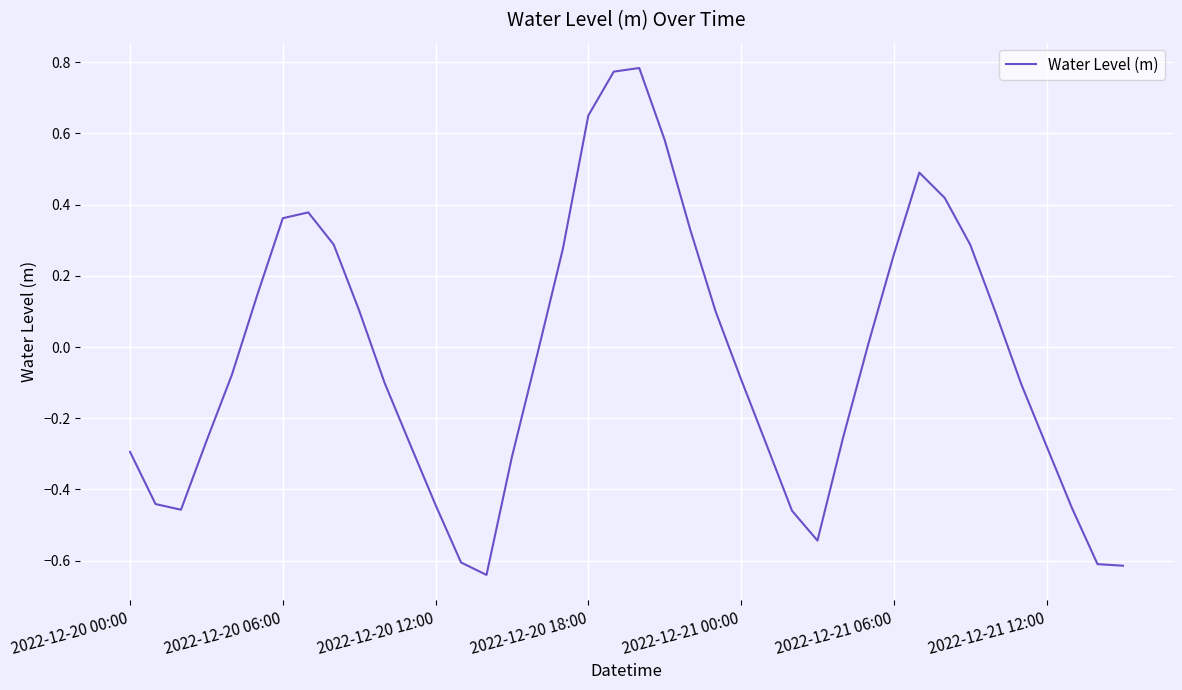

What is the difference between the maximum and minimum values?

1.4